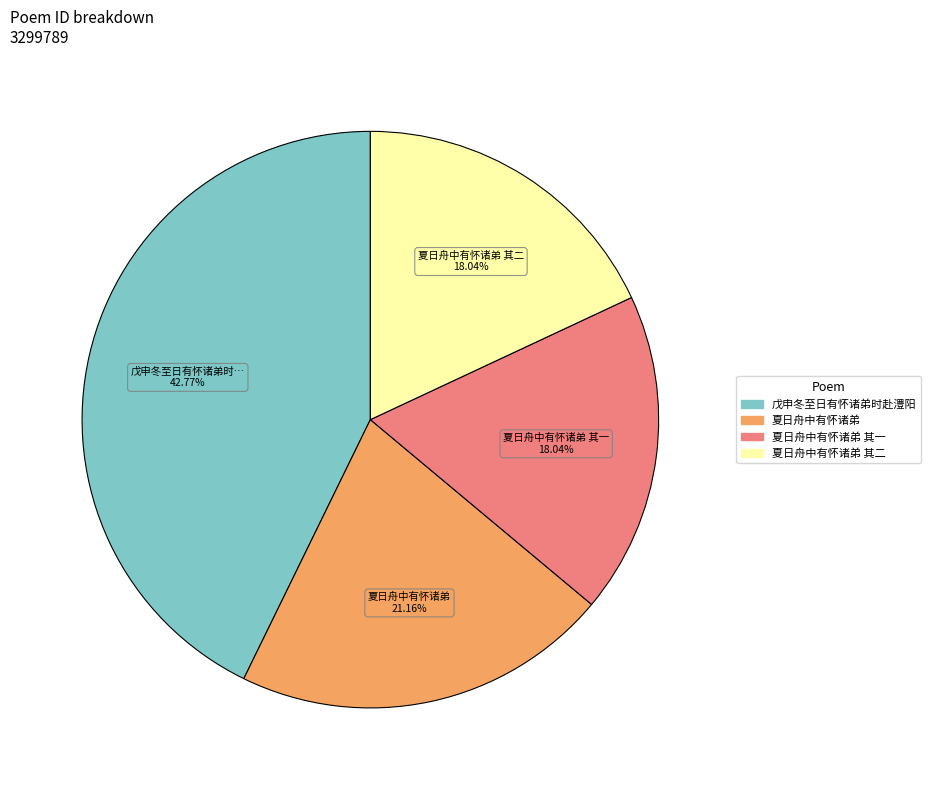

Is there a majority slice in this chart?

No